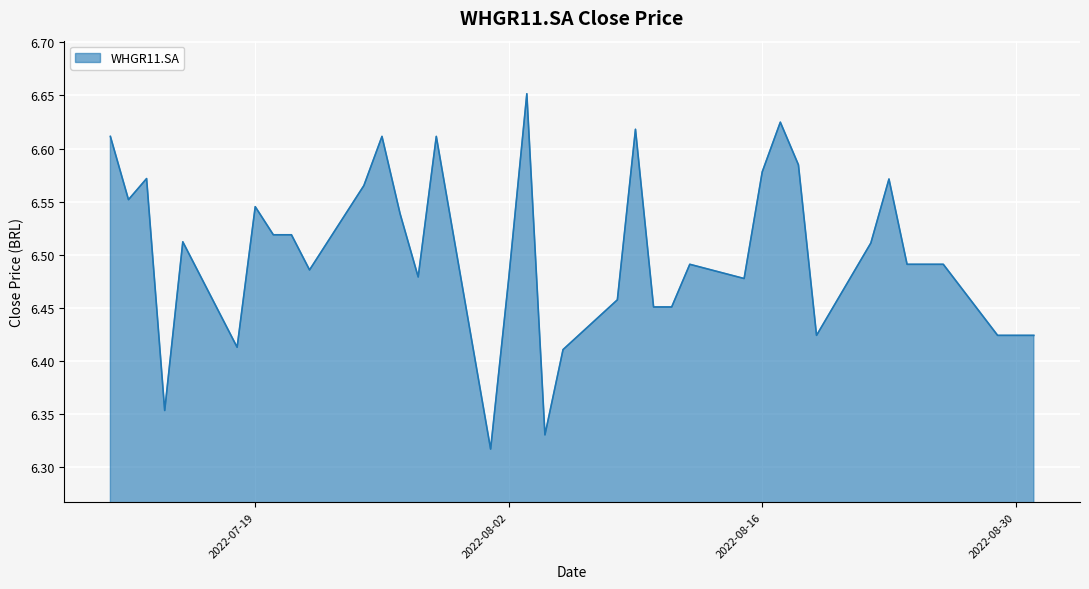

What is the difference between the maximum and minimum values?

0.3